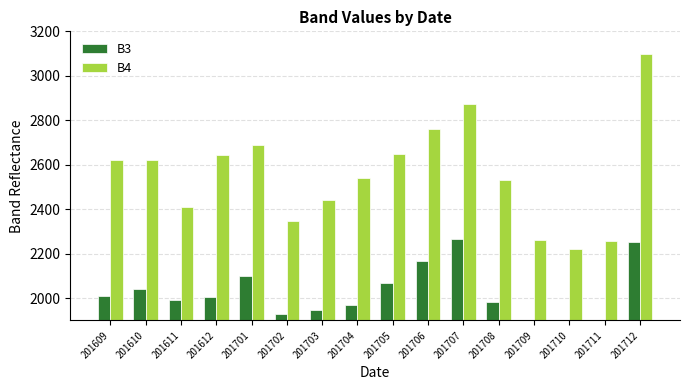

What is the total value across all series at 201707?

5141